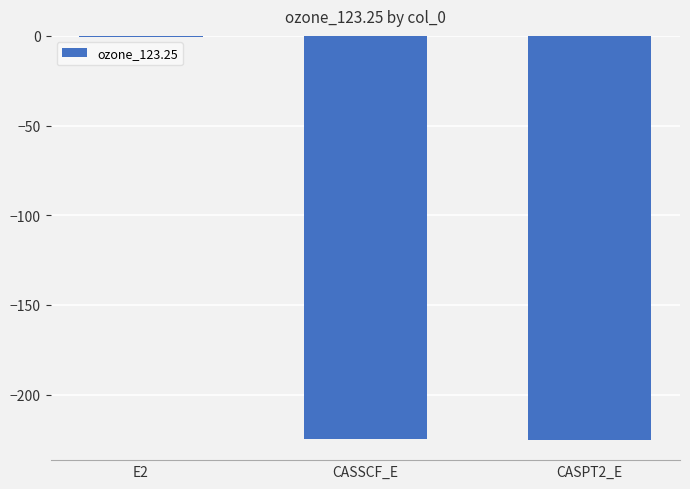

Are the bars grouped side by side (vs. stacked)?

No